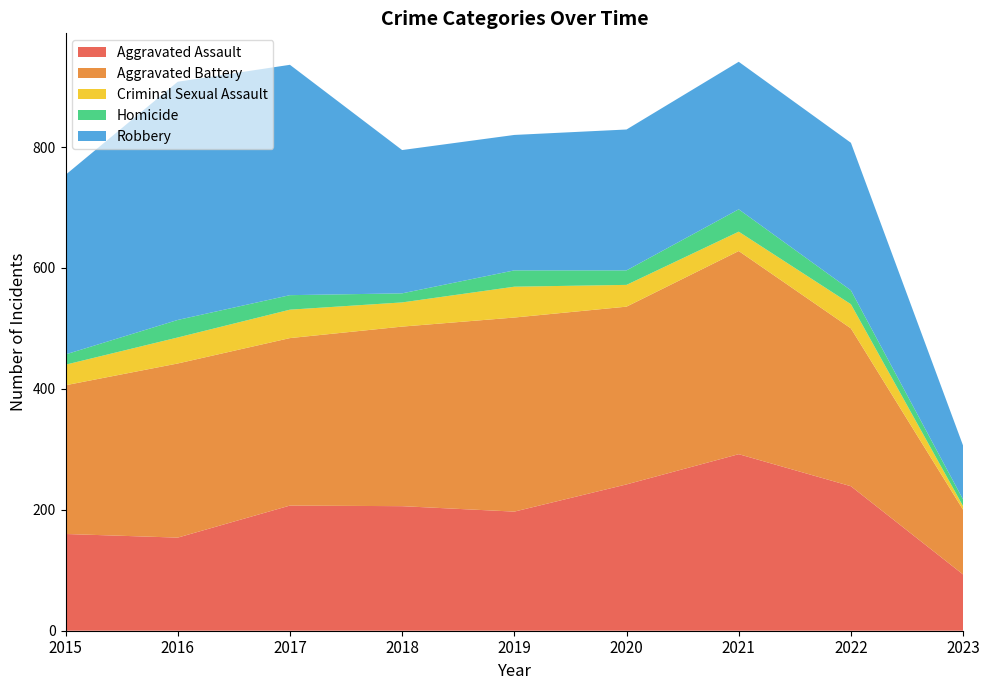

Reading left to right, what are all the values shown in this chart?

Aggravated Assault: 2015=160	2016=154	2017=207	2018=206	2019=197	2020=242	2021=292	2022=239	2023=93
Aggravated Battery: 2015=246	2016=288	2017=277	2018=297	2019=321	2020=294	2021=336	2022=261	2023=107
Criminal Sexual Assault: 2015=34	2016=43	2017=47	2018=40	2019=51	2020=36	2021=32	2022=40	2023=6
Homicide: 2015=17	2016=29	2017=24	2018=15	2019=27	2020=24	2021=37	2022=23	2023=11
Robbery: 2015=297	2016=394	2017=381	2018=237	2019=224	2020=233	2021=244	2022=244	2023=89